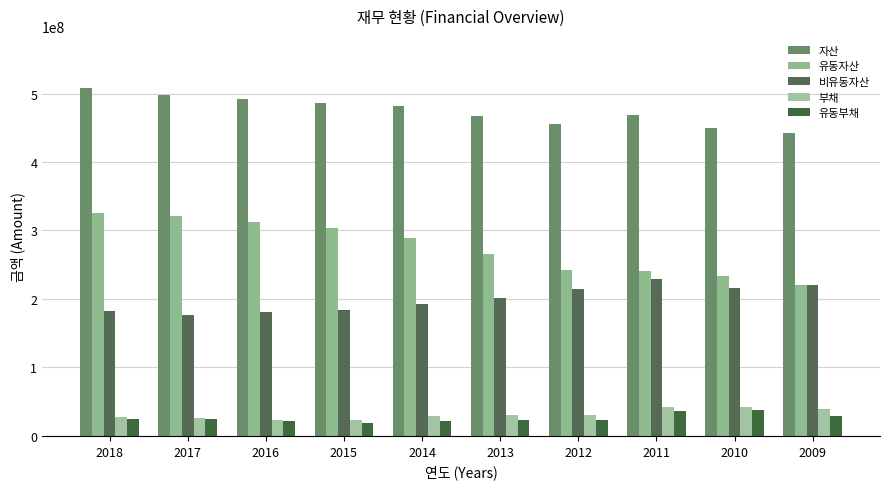

Reading left to right, list all the values displayed in this chart.

자산: 508021433	497600533	492573626	486762192	481517084	466995272	456241229	469332844	449448457	442062710
유동자산: 325970035	320646642	312069925	303135481	289402041	265005631	241933072	240620307	233795610	221012654
비유동자산: 182051398	176953891	180503701	183626710	192115043	201989641	214308158	228712537	215652847	221050056
부채: 27549993	26767562	23944053	23488555	28600387	29826151	29947577	41984561	42598870	39882916
유동부채: 25384627	24517564	21745855	19099879	22051991	23032645	23648224	36046971	37630731	28465674